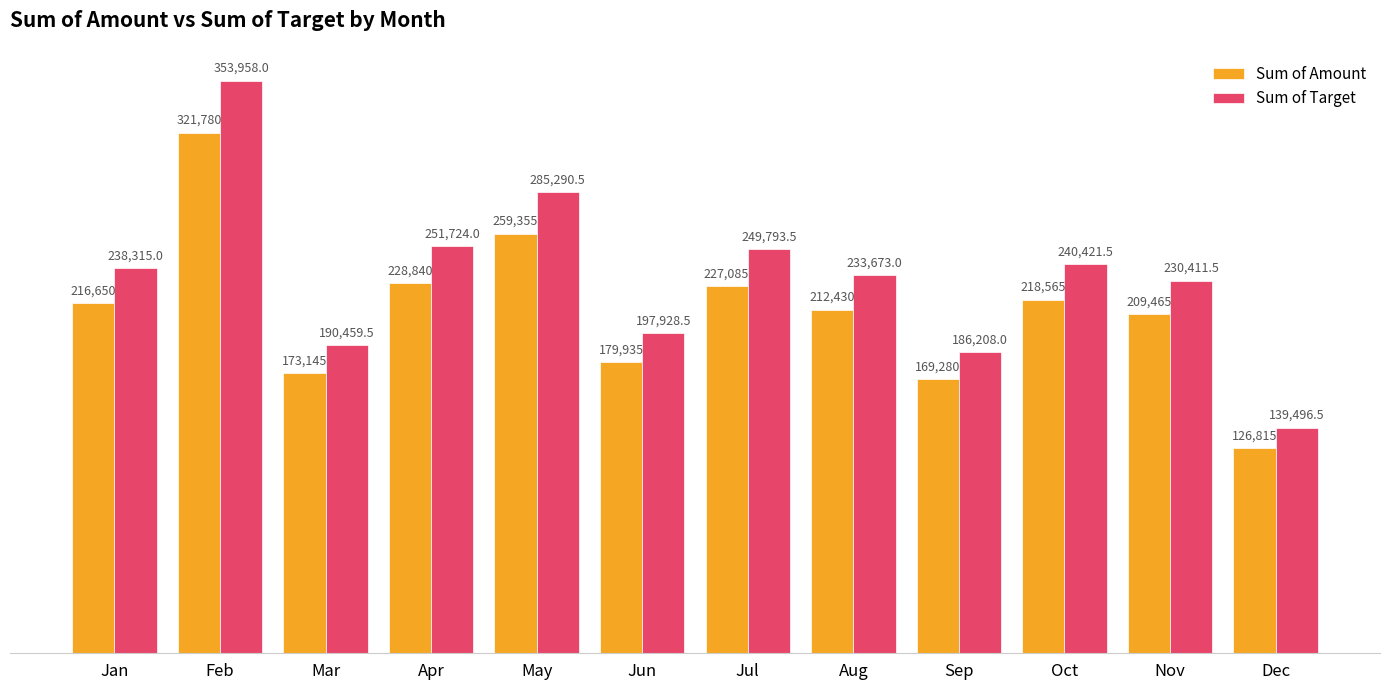

What are all the series names shown in the legend?

Sum of Amount, Sum of Target